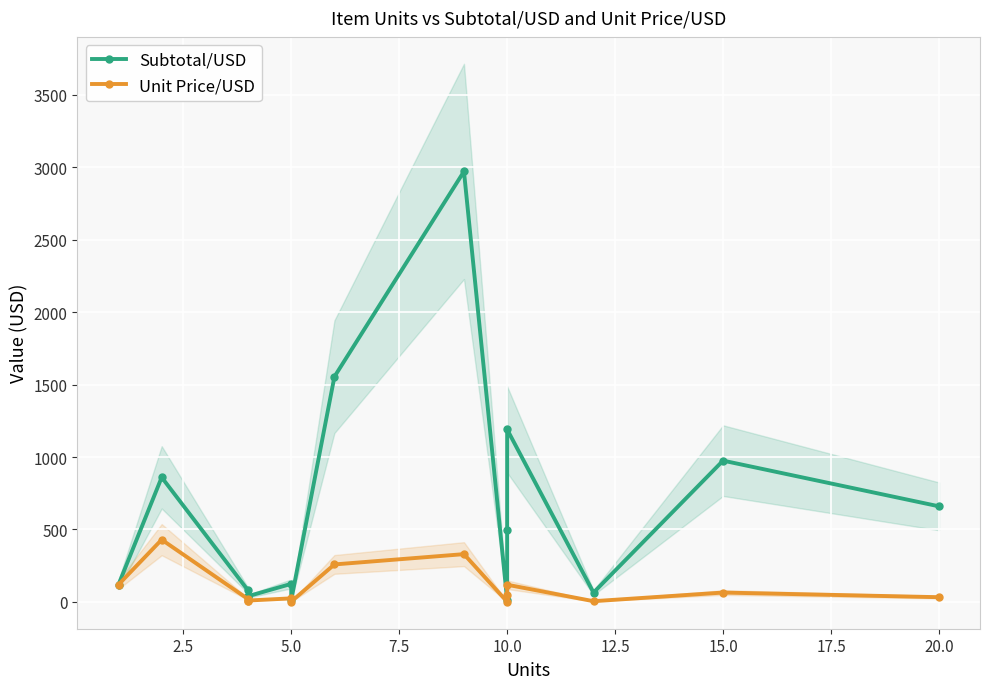

The value of Unit Price/USD at 13 is 26.4. True or false?

False